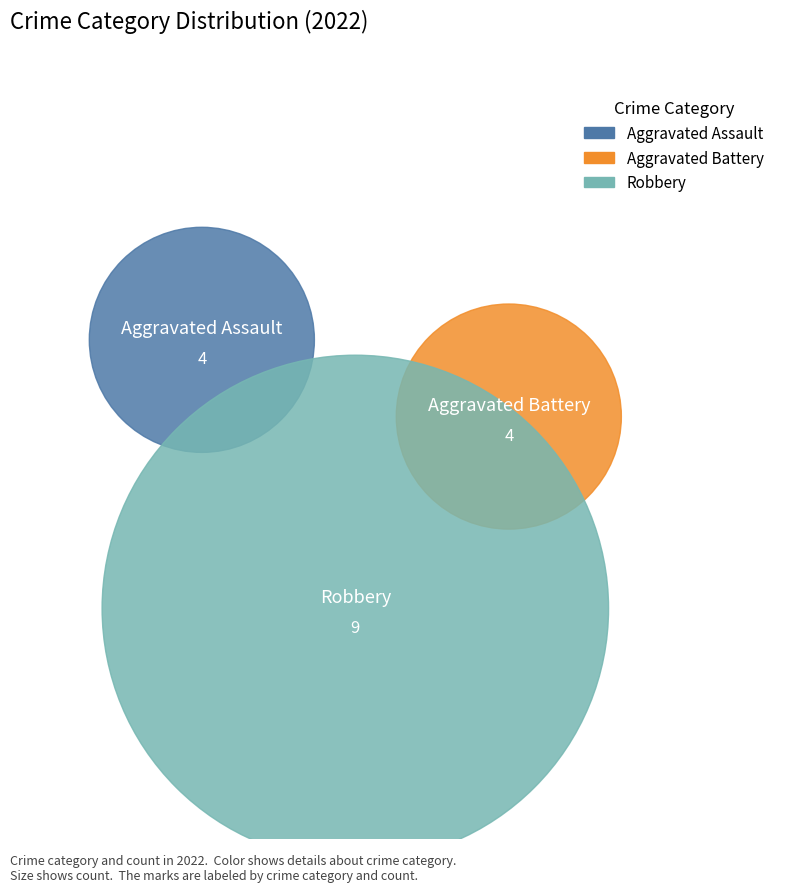

The Aggravated Assault slice represents 24% of the pie. True or false?

True